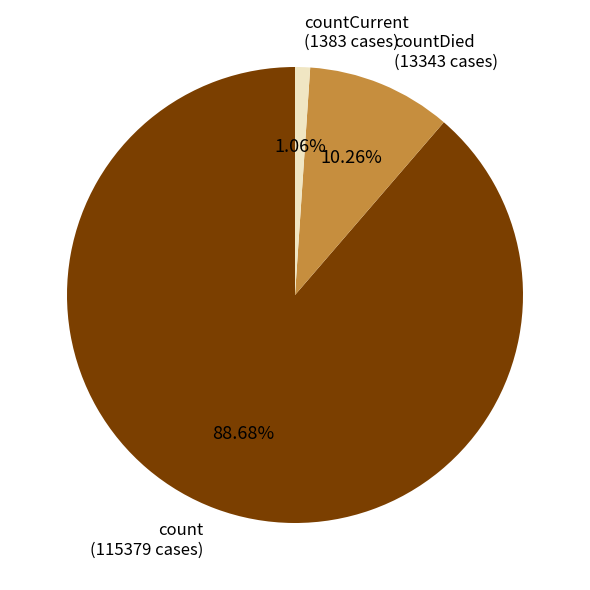

What is the ratio of the value at count to the value at countDied?

8.6